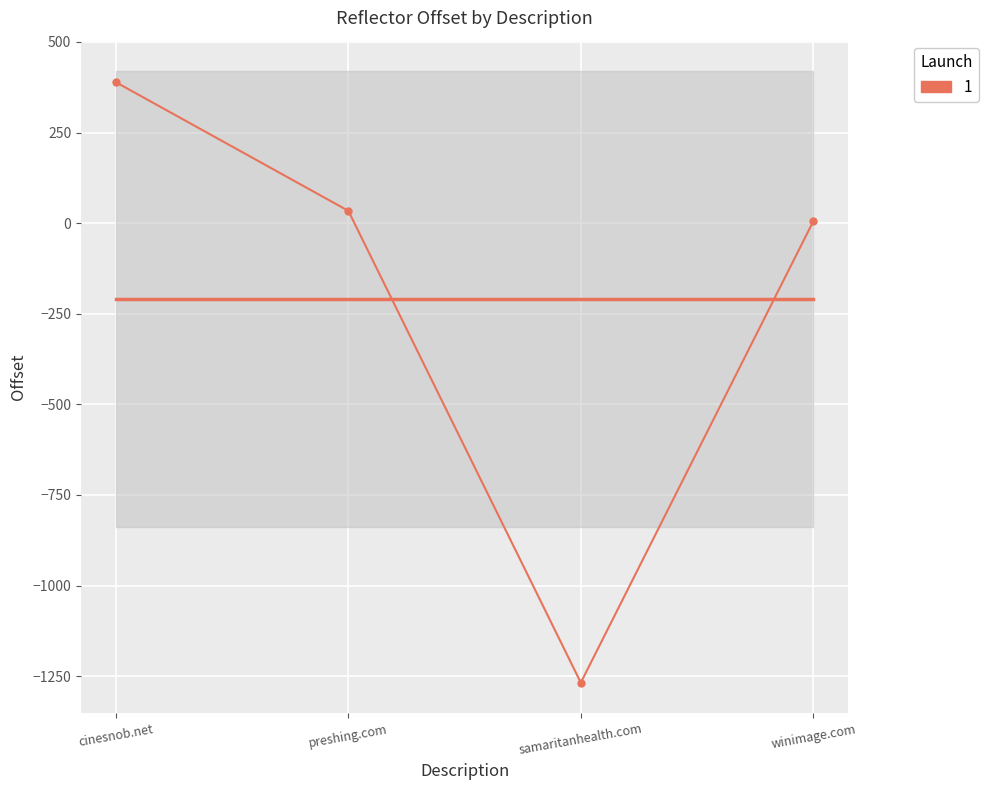

Where is the data nearest to the value -439?

winimage.com